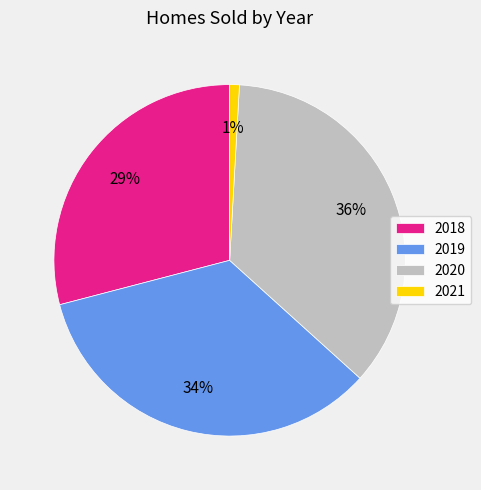

Is there a majority slice in this chart?

No